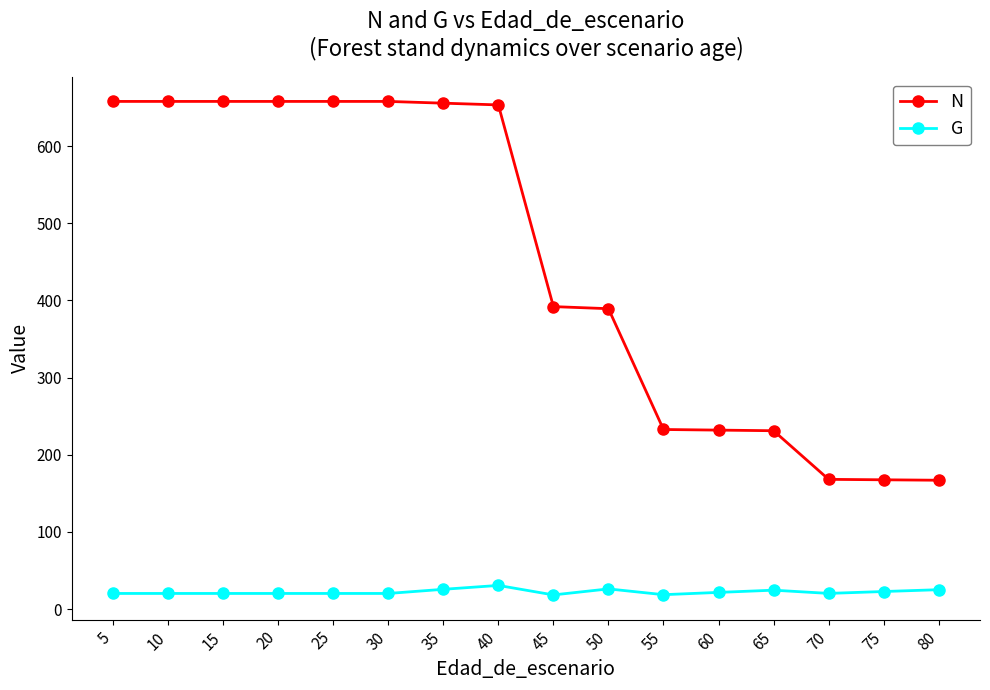

True or false: N and G intersect in this chart.

False